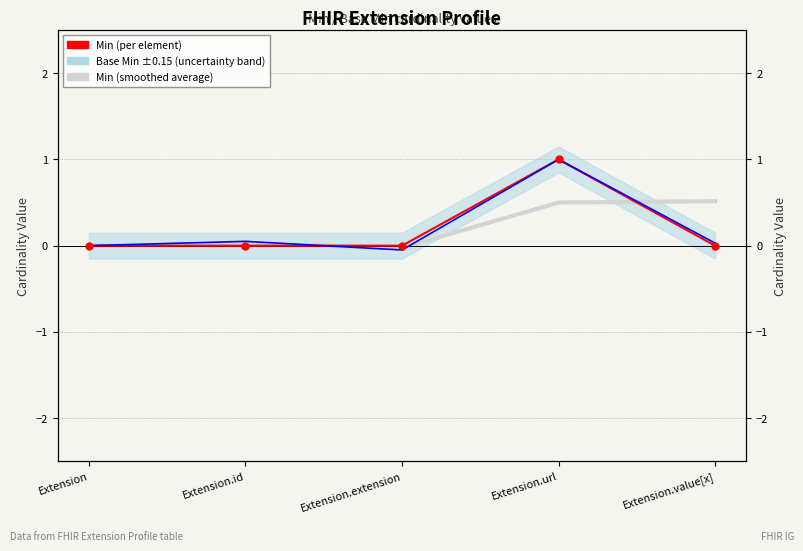

At how many categories does at least one series exceed 0?

3